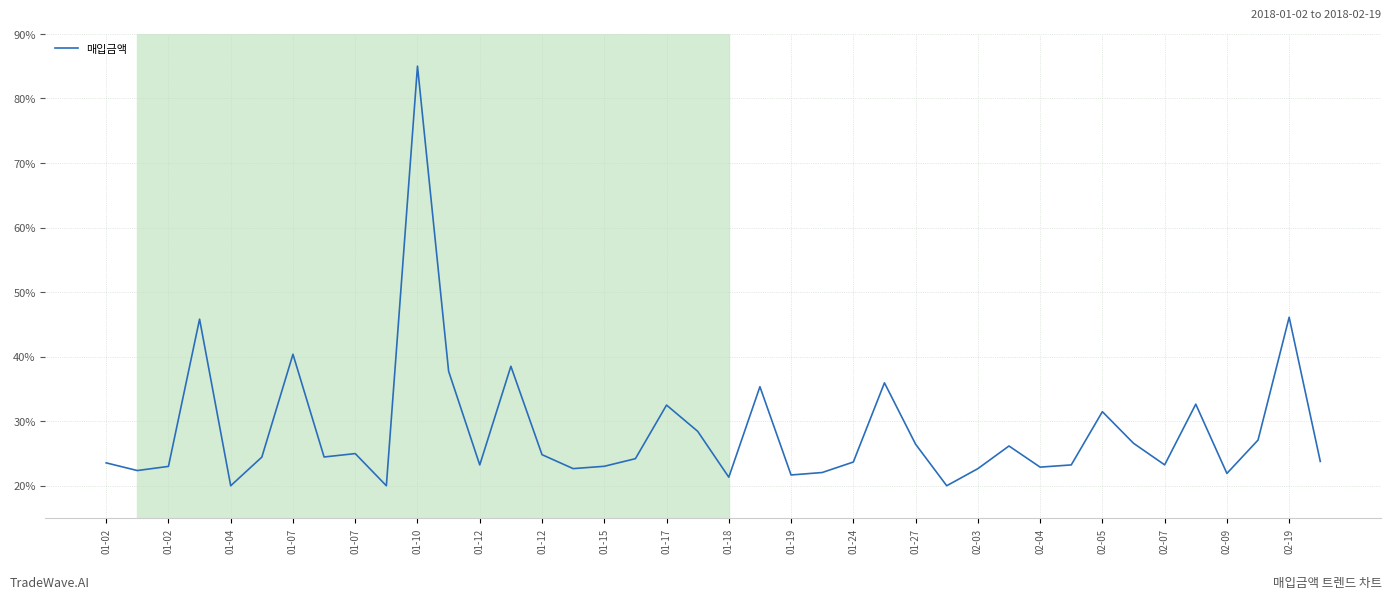

What is the difference between the maximum and minimum values?

65.0